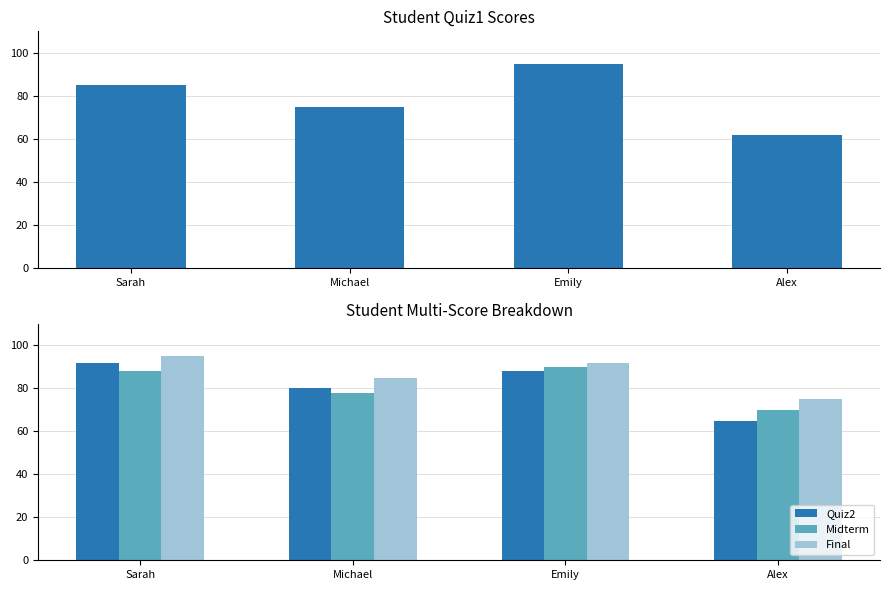

At which label does Quiz1 reach its peak?

Emily